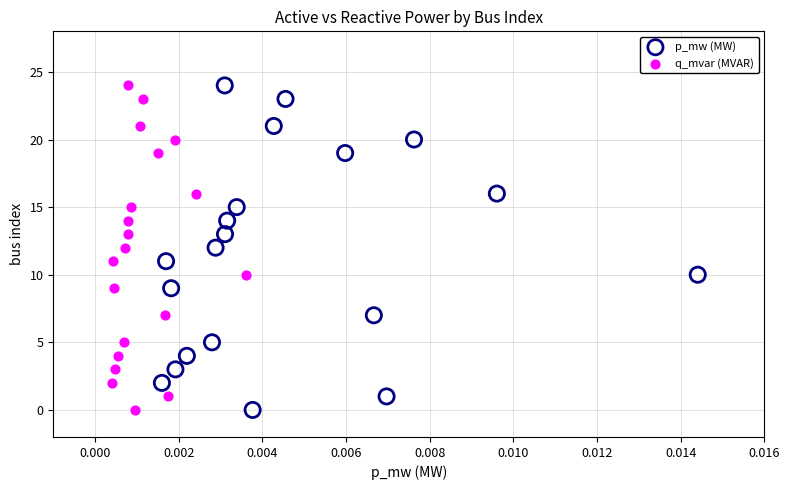

What are all the series names shown in the legend?

p_mw (MW), q_mvar (MVAR)